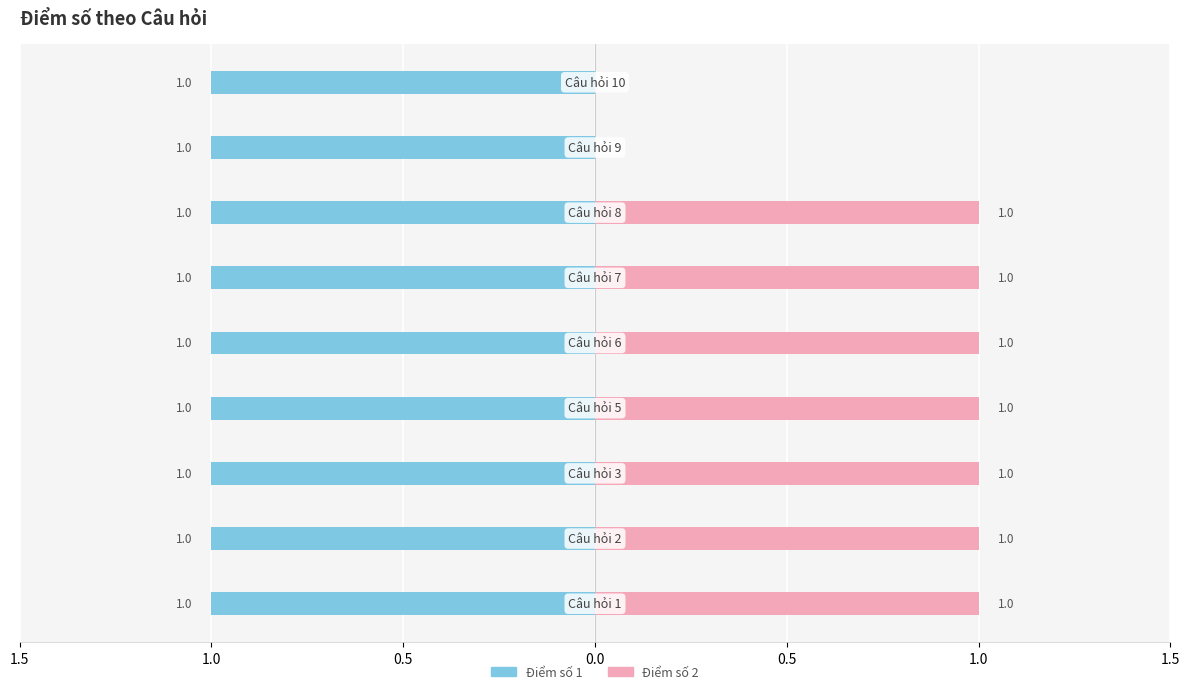

What is the average value of the Điểm số 2 series?

0.8